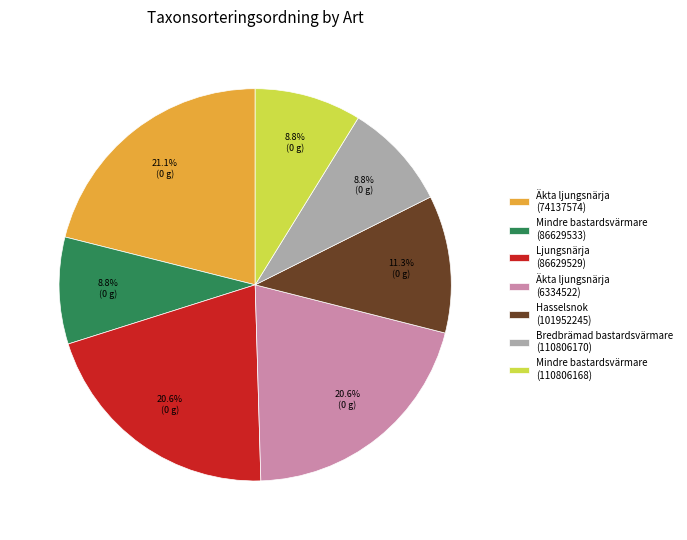

To the nearest percent, what is the difference between the Äkta ljungsnärja (74137574) and Mindre bastardsvärmare (86629533) slice percentages?

12%